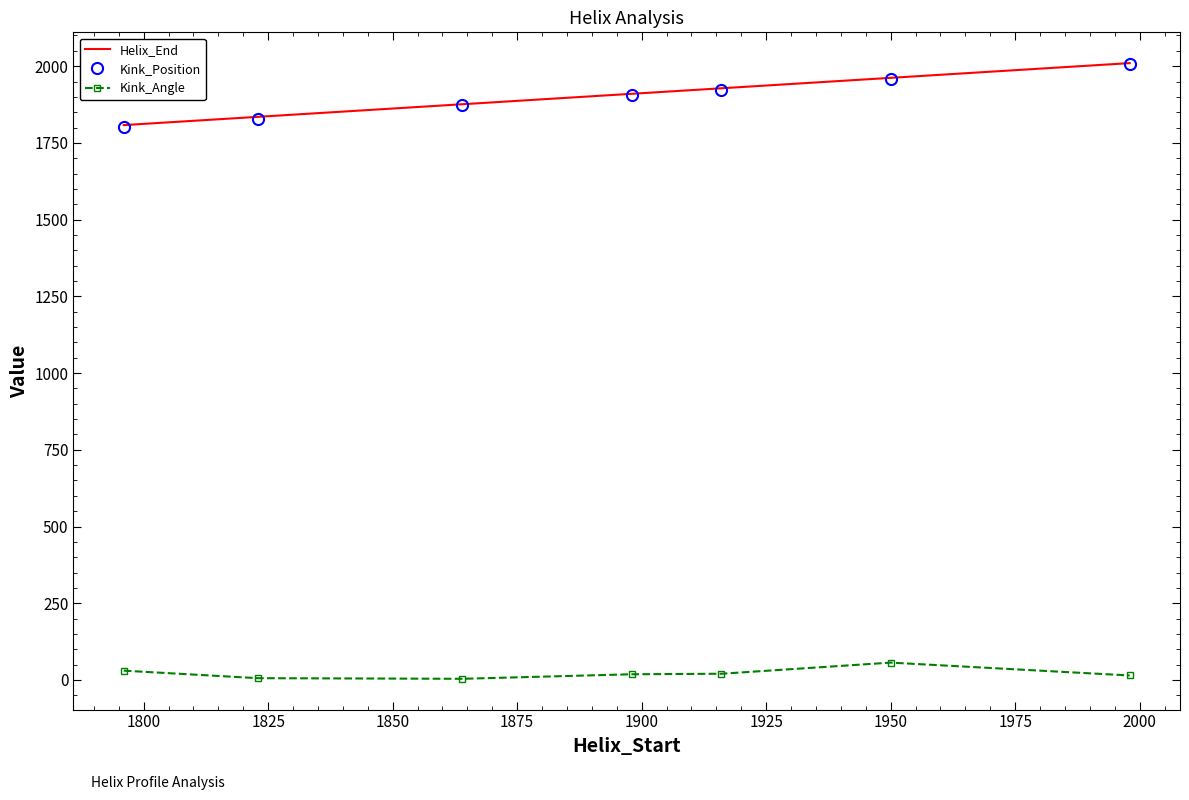

At how many categories does at least one series exceed 1480?

7